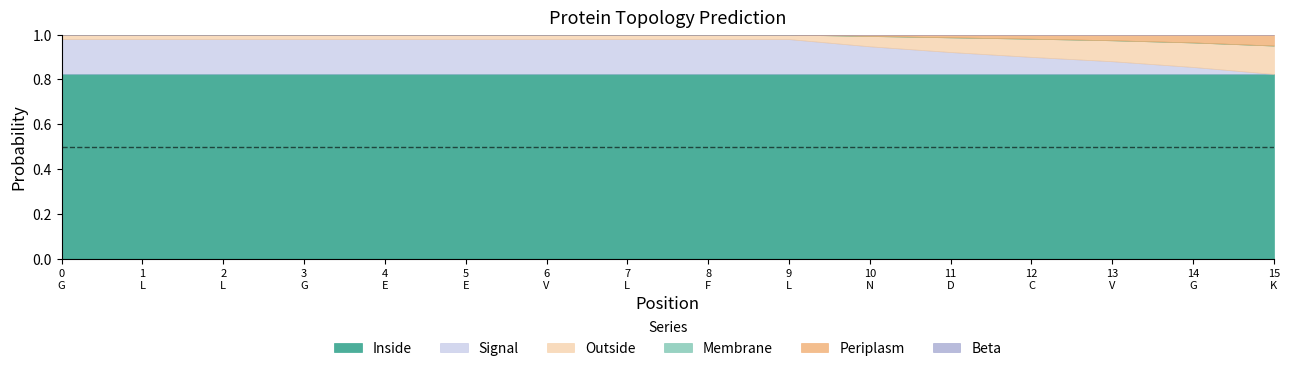

Reading left to right, extract all data points from this chart.

Inside: 0=0.8	1=0.8	2=0.8	3=0.8	4=0.8	5=0.8	6=0.8	7=0.8	8=0.8	9=0.8	10=0.8	11=0.8	12=0.8	13=0.8	14=0.8	15=0.8
Periplasm: 0=0.0	1=0.0	2=0.0	3=0.0	4=0.0	5=0.0	6=0.0	7=0.0	8=0.0	9=0.0	10=0.0	11=0.0	12=0.0	13=0.0	14=0.0	15=0.0
Beta: 0=0.0	1=0.0	2=0.0	3=0.0	4=0.0	5=0.0	6=0.0	7=0.0	8=0.0	9=0.0	10=0.0	11=0.0	12=0.0	13=0.0	14=0.0	15=0.0
Membrane: 0=0.0	1=0.0	2=0.0	3=0.0	4=0.0	5=0.0	6=0.0	7=0.0	8=0.0	9=0.0	10=0.0	11=0.0	12=0.0	13=0.0	14=0.0	15=0.0
Outside: 0=0.0	1=0.0	2=0.0	3=0.0	4=0.0	5=0.0	6=0.0	7=0.0	8=0.0	9=0.0	10=0.0	11=0.1	12=0.1	13=0.1	14=0.1	15=0.1
Signal: 0=0.2	1=0.2	2=0.2	3=0.2	4=0.2	5=0.2	6=0.2	7=0.2	8=0.2	9=0.2	10=0.1	11=0.1	12=0.1	13=0.1	14=0.0	15=0.0